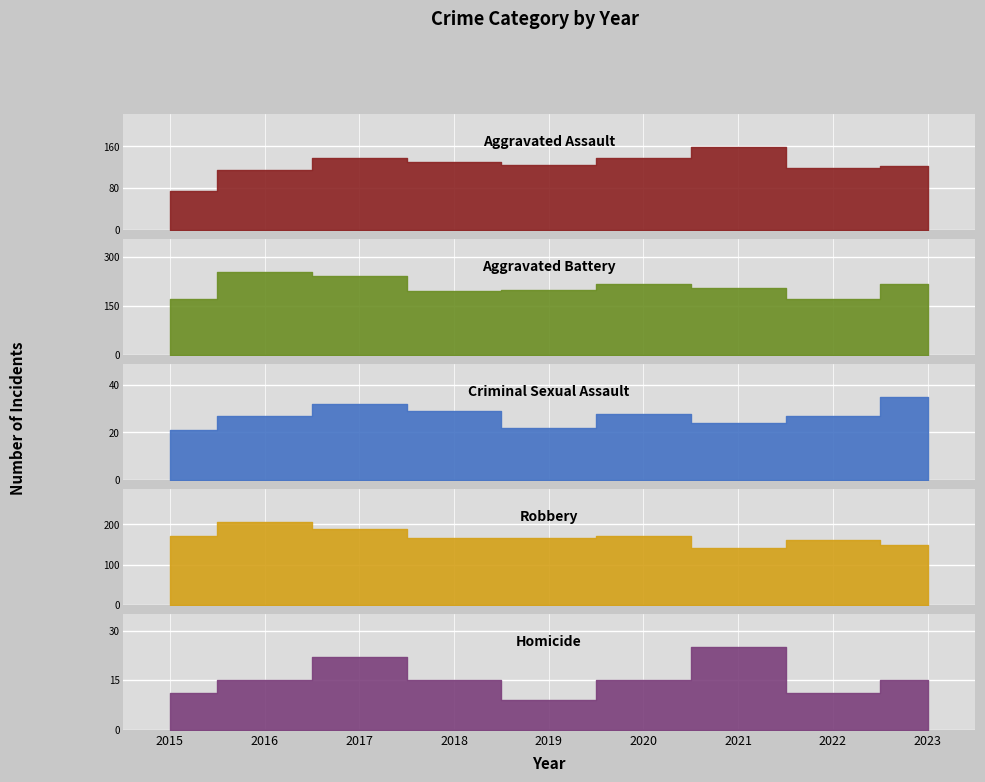

Which series has the largest range (max minus min)?

Aggravated Assault